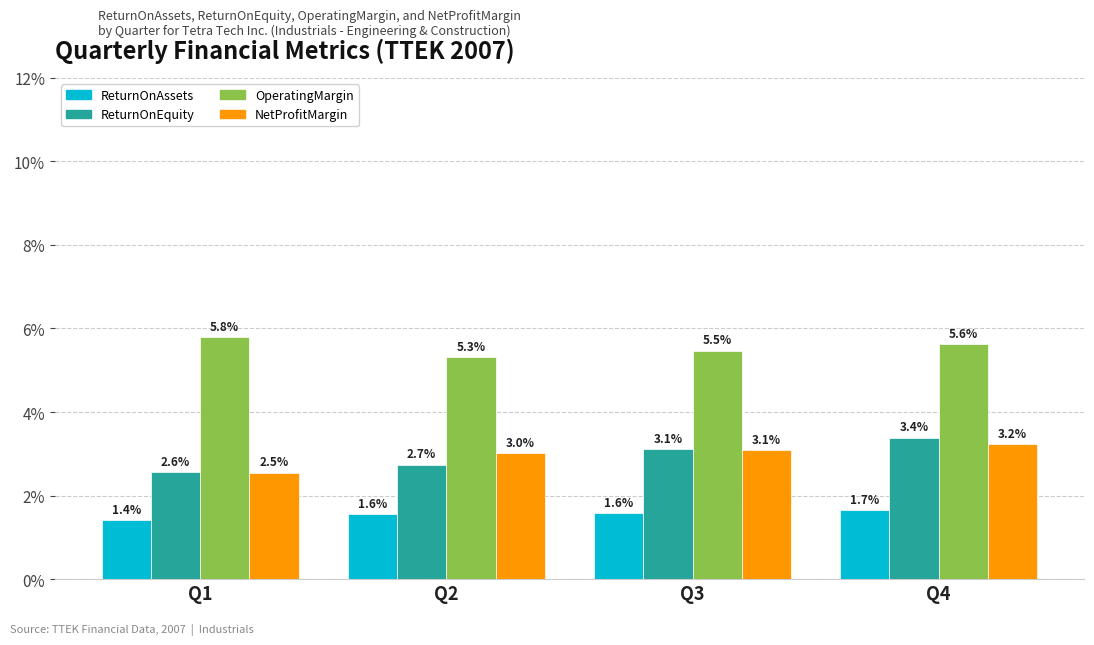

What are all the series names shown in the legend?

ReturnOnAssets, ReturnOnEquity, OperatingMargin, NetProfitMargin